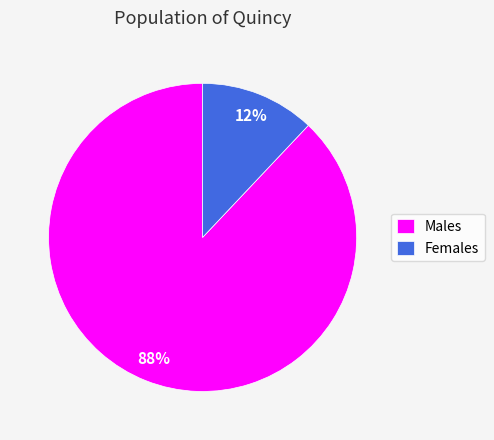

True or false: Females accounts for 12% of the total.

True